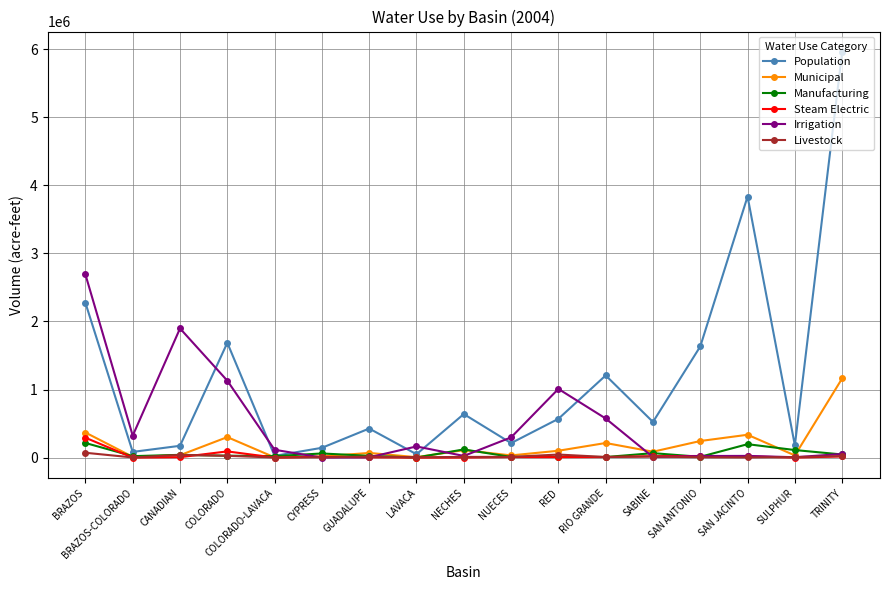

Which series has the largest range (max minus min)?

Population